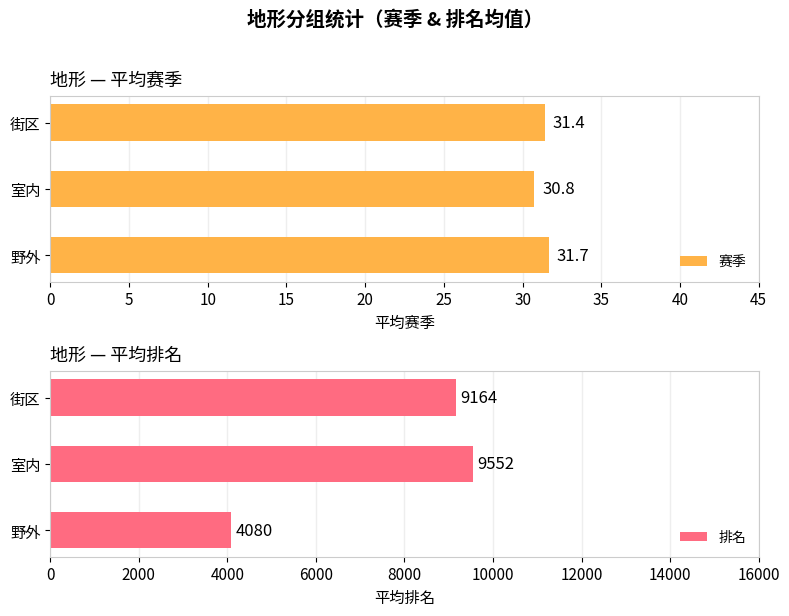

Read the 赛季 value at 街区.

31.4